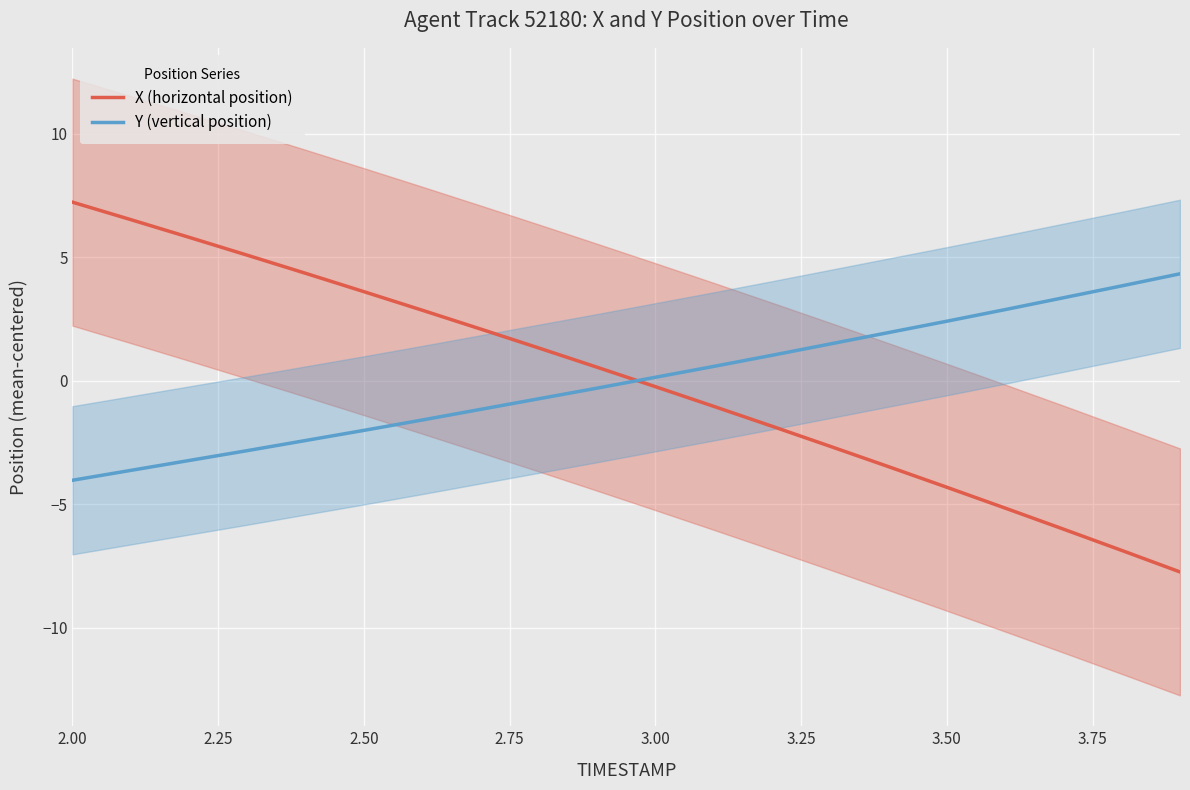

How many intersections are there between X (horizontal position) and Y (vertical position)?

1